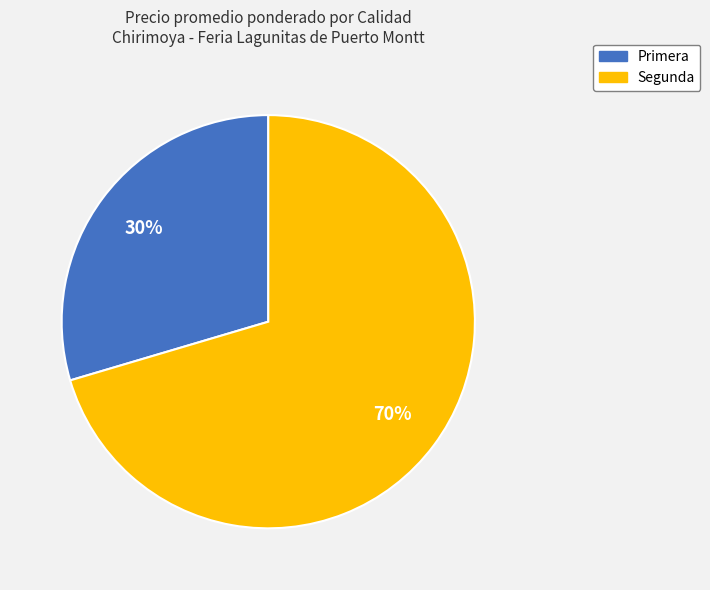

Is there any slice that represents more than half of the pie?

Yes